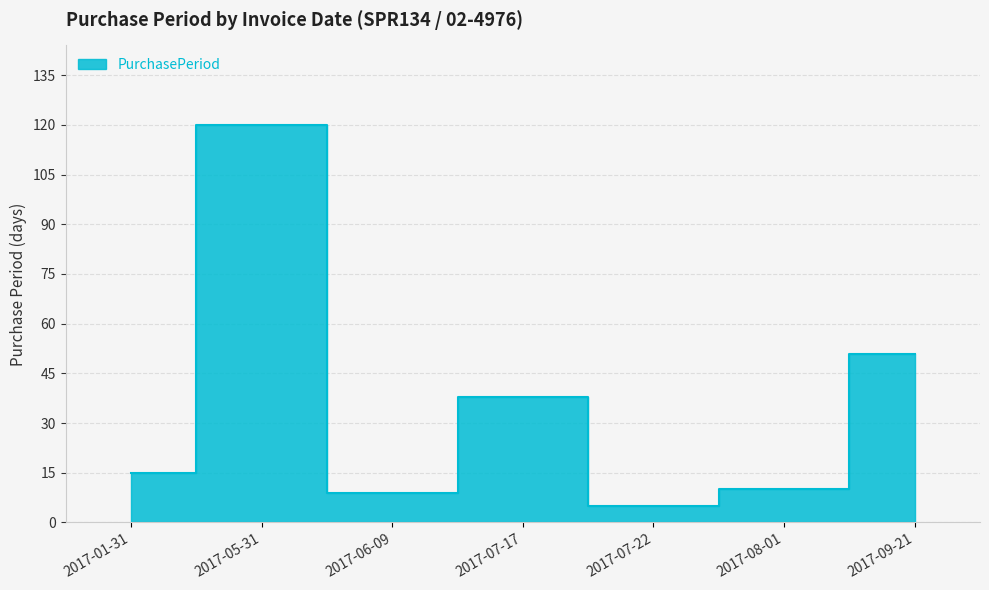

What is the greatest value displayed?

120